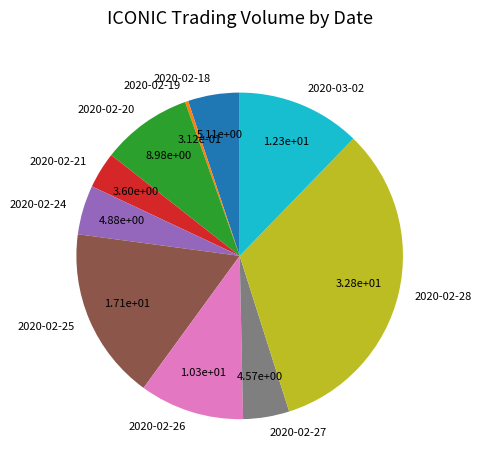

Which category has the smallest portion of the pie?

2020-02-19